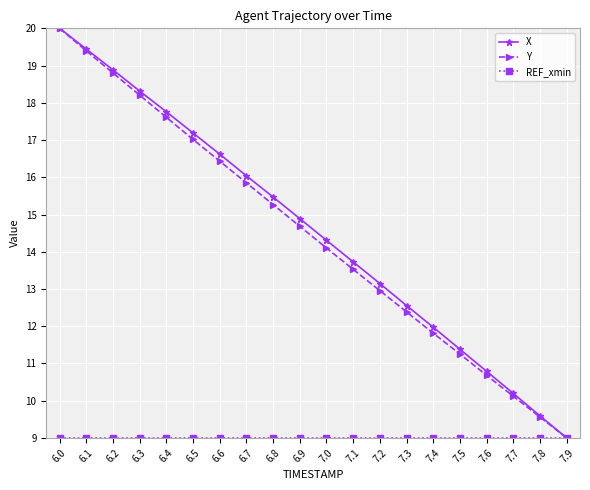

The Y series shows 26.9 at 6.4. True or false?

False